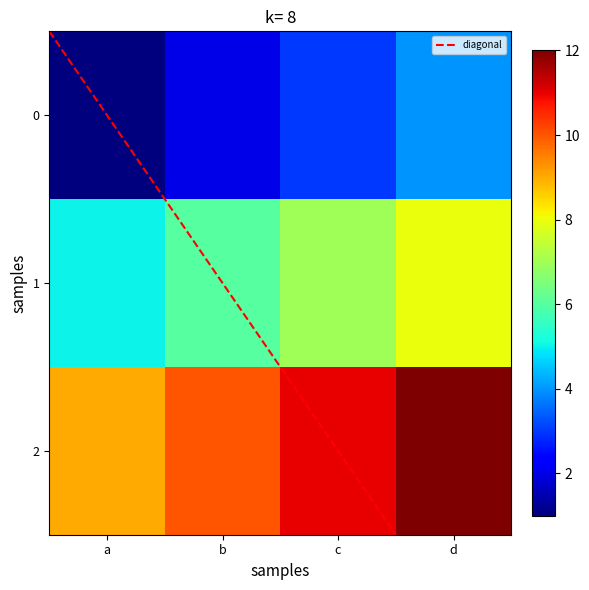

At which category is the sum across all series the highest?

d